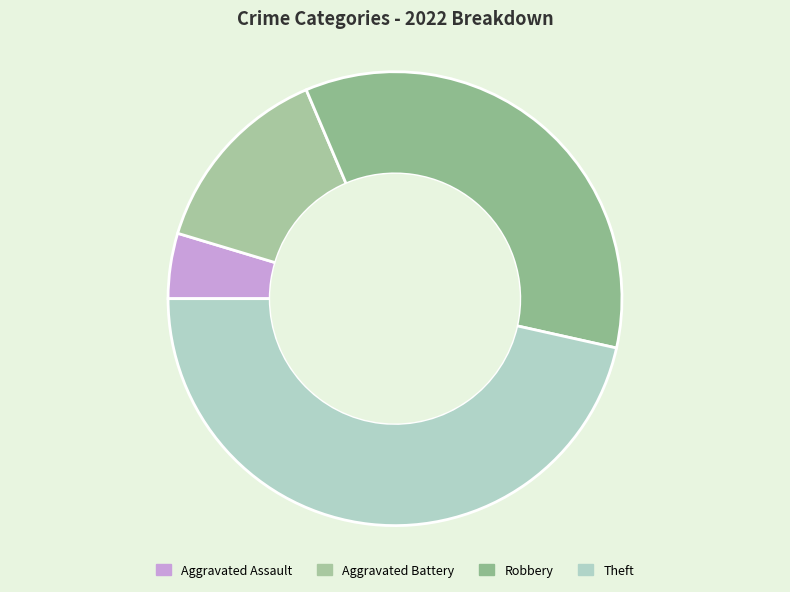

How many slices are in this pie chart?

4